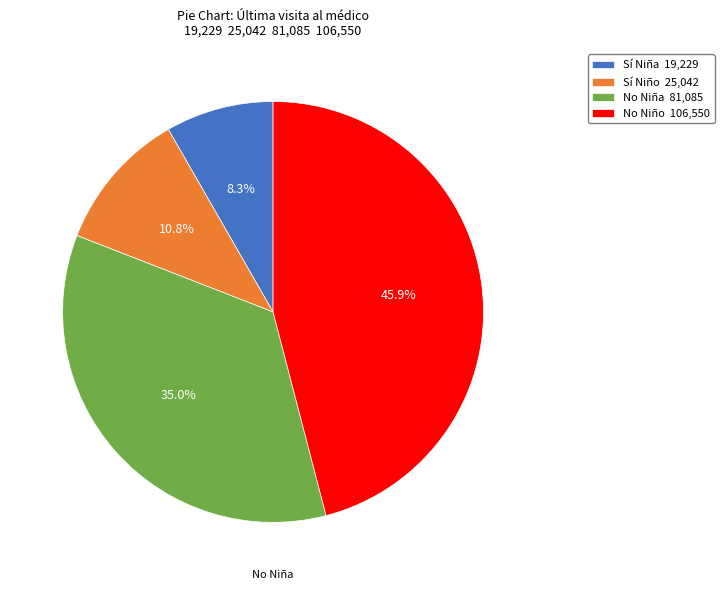

Count the number of slices in the pie.

4